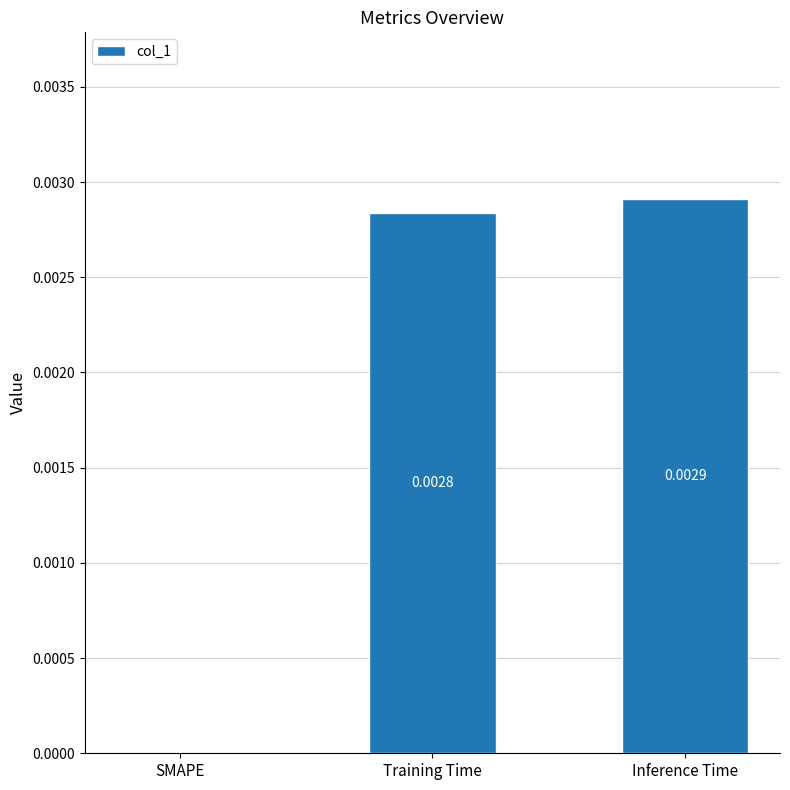

Which label corresponds to the largest value in the chart?

Inference Time